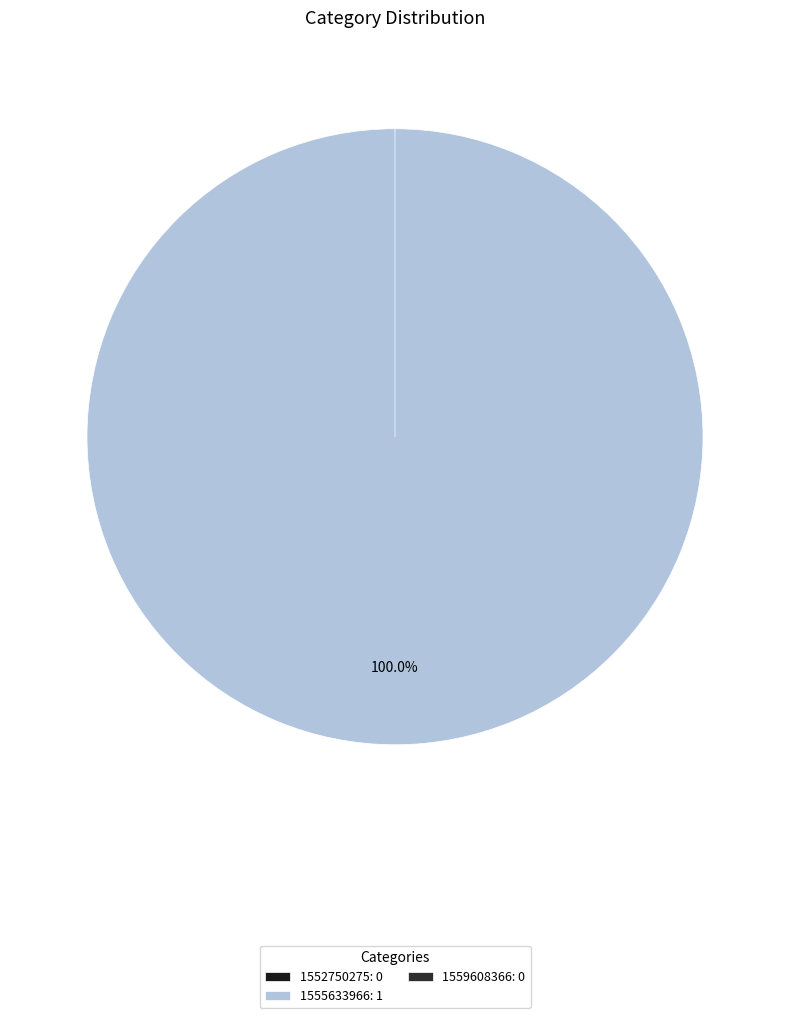

What is the change in value from 1555633966 to 1559608366?

-1